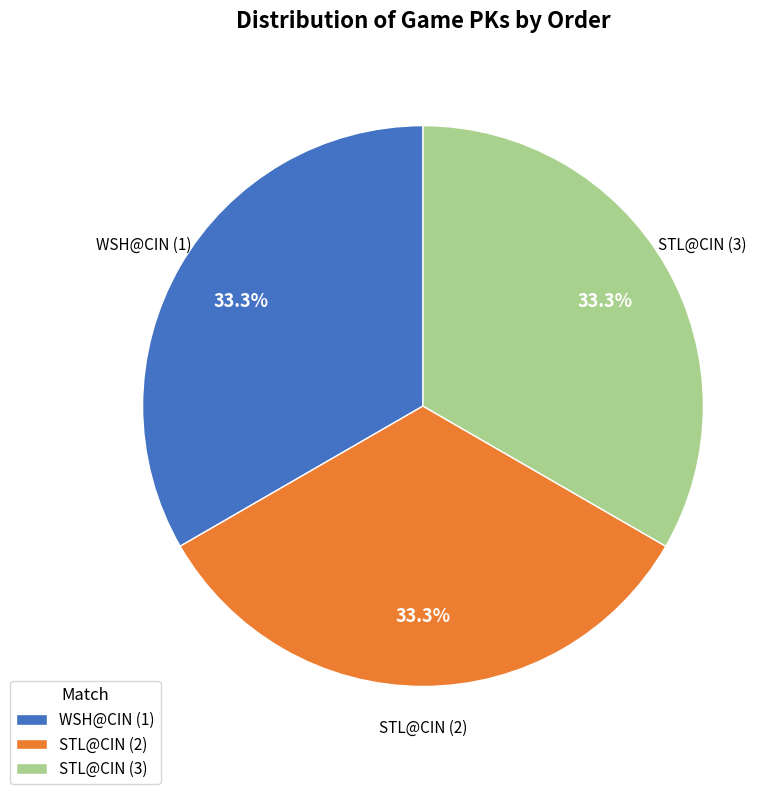

To the nearest percent, what portion does STL@CIN (3) represent?

33%